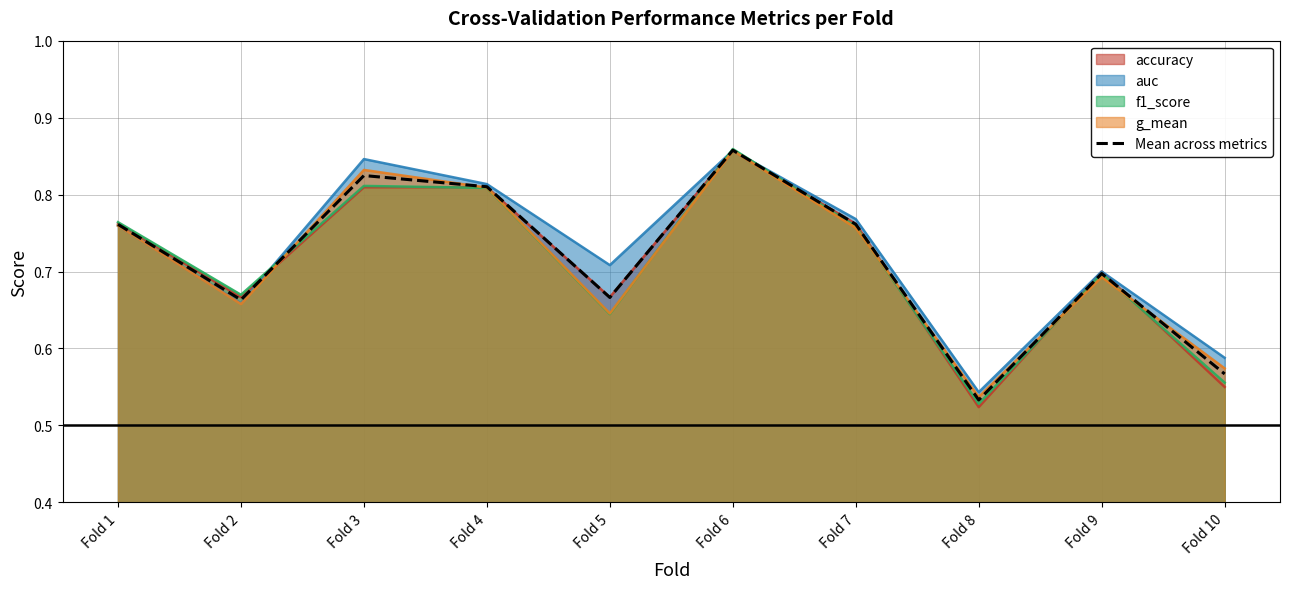

Rank the categories by value from highest to lowest.

Fold 6, Fold 3, Fold 4, Fold 7, Fold 1, Fold 9, Fold 5, Fold 2, Fold 10, Fold 8